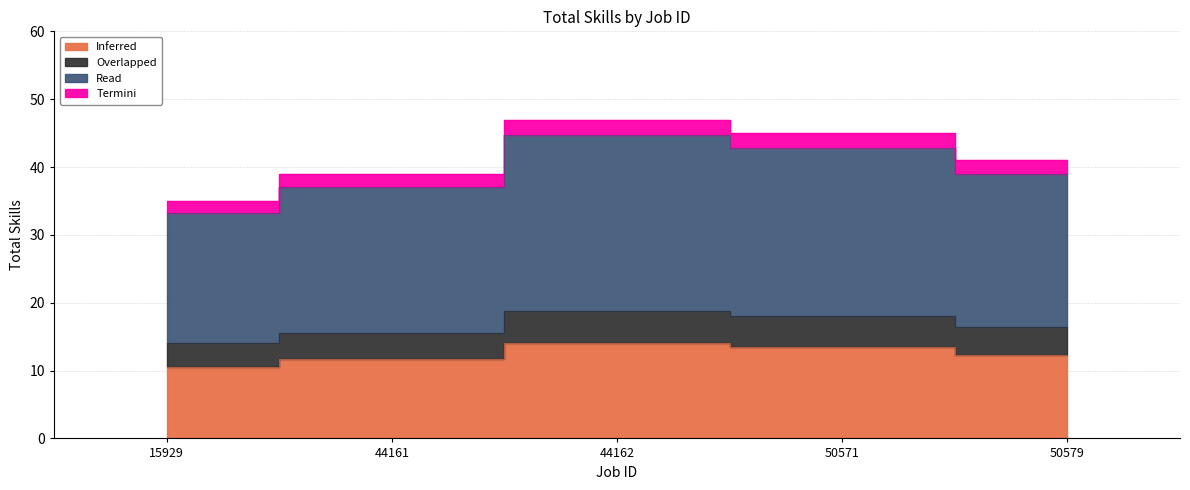

Rank the categories by value from highest to lowest.

44162, 50571, 50579, 44161, 15929